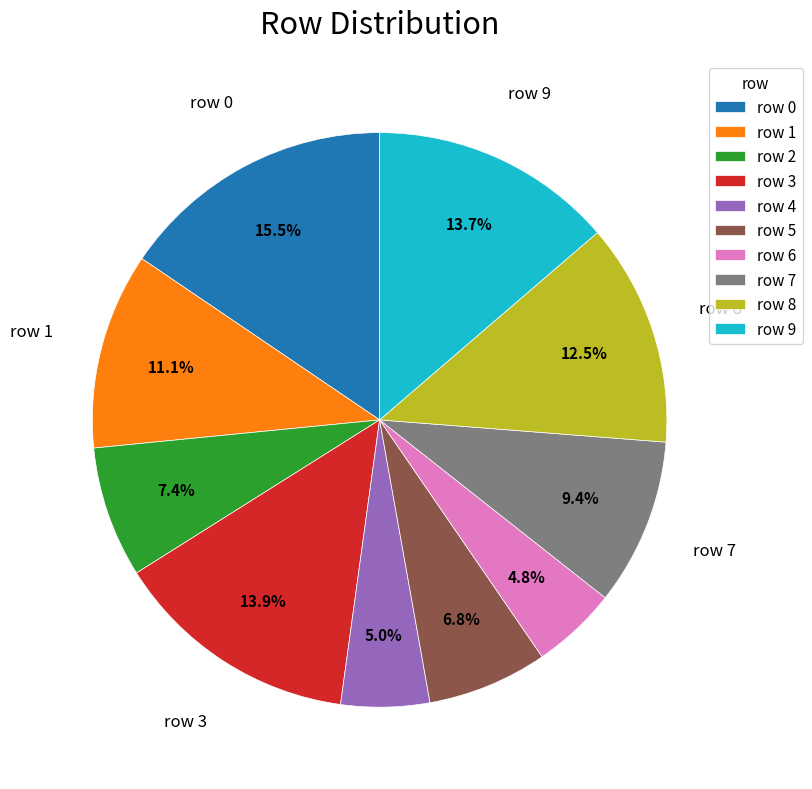

Does any single category account for the majority?

No